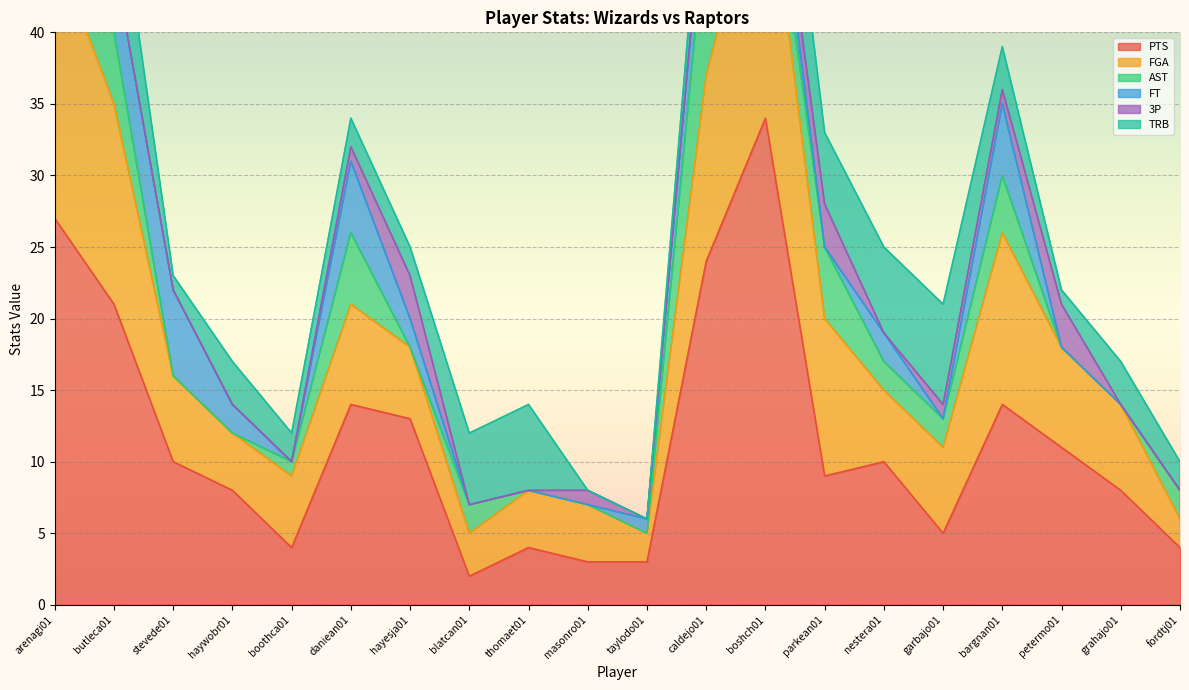

What is the average value of the AST series?

2